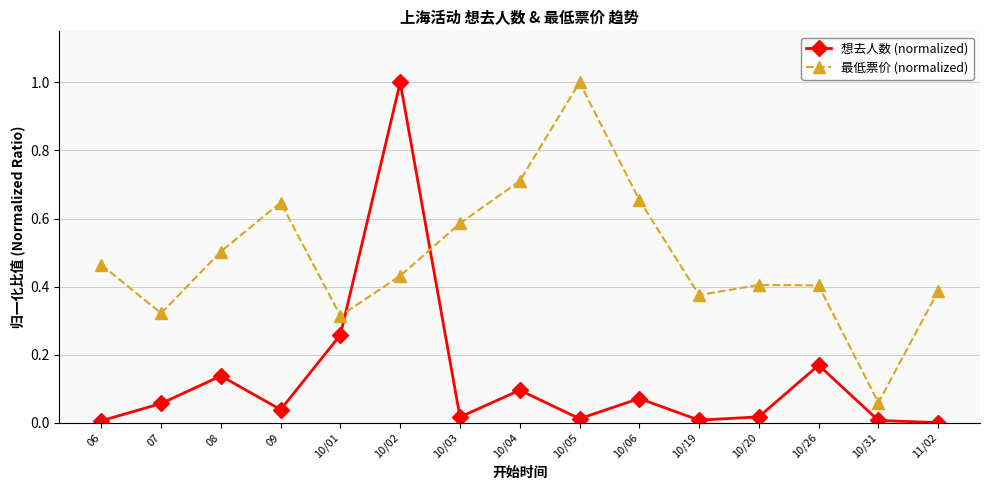

Rank the series by their average value, from lowest to highest.

想去人数 (normalized), 最低票价 (normalized)